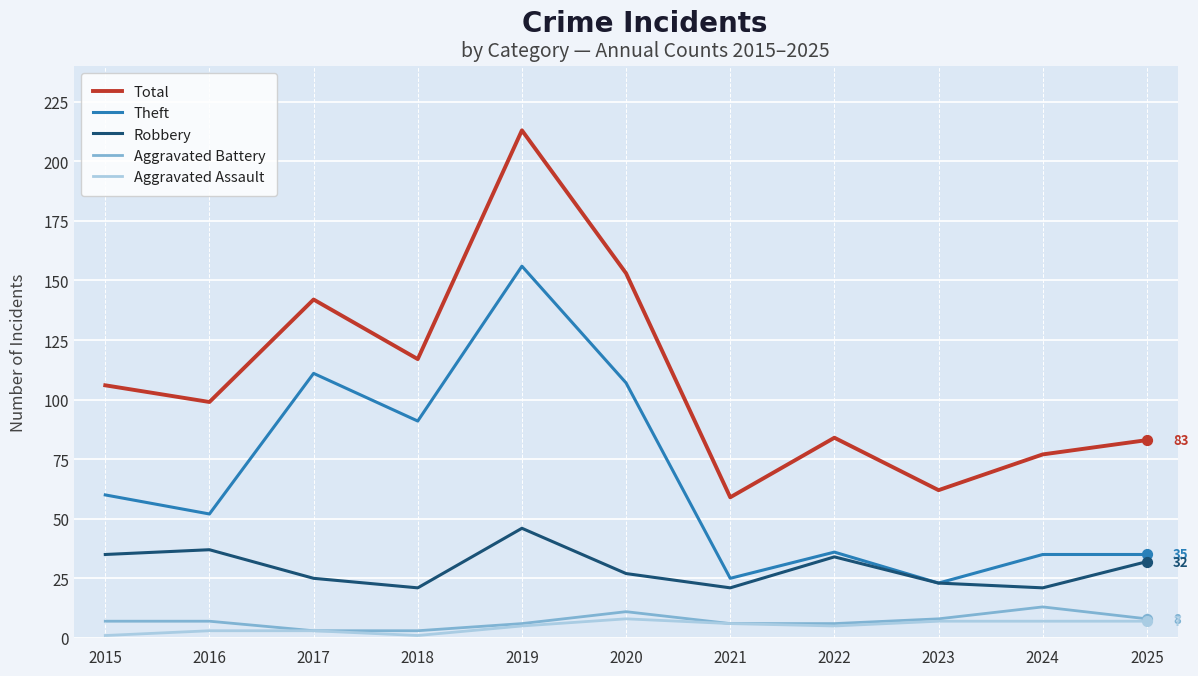

At which category is the sum across all series the highest?

2019